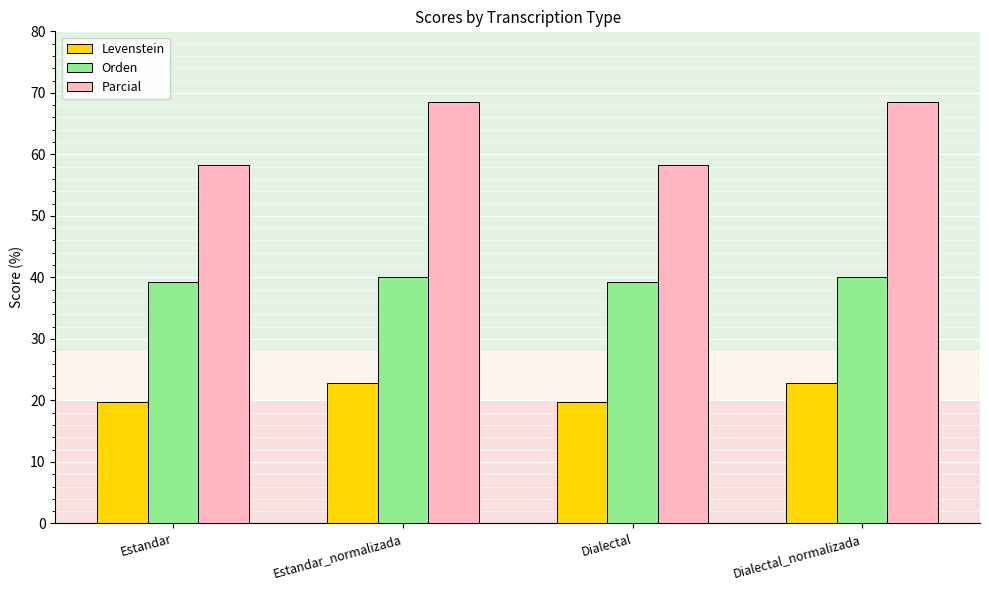

What is the label of the 4th bar from the left?

Dialectal_normalizada